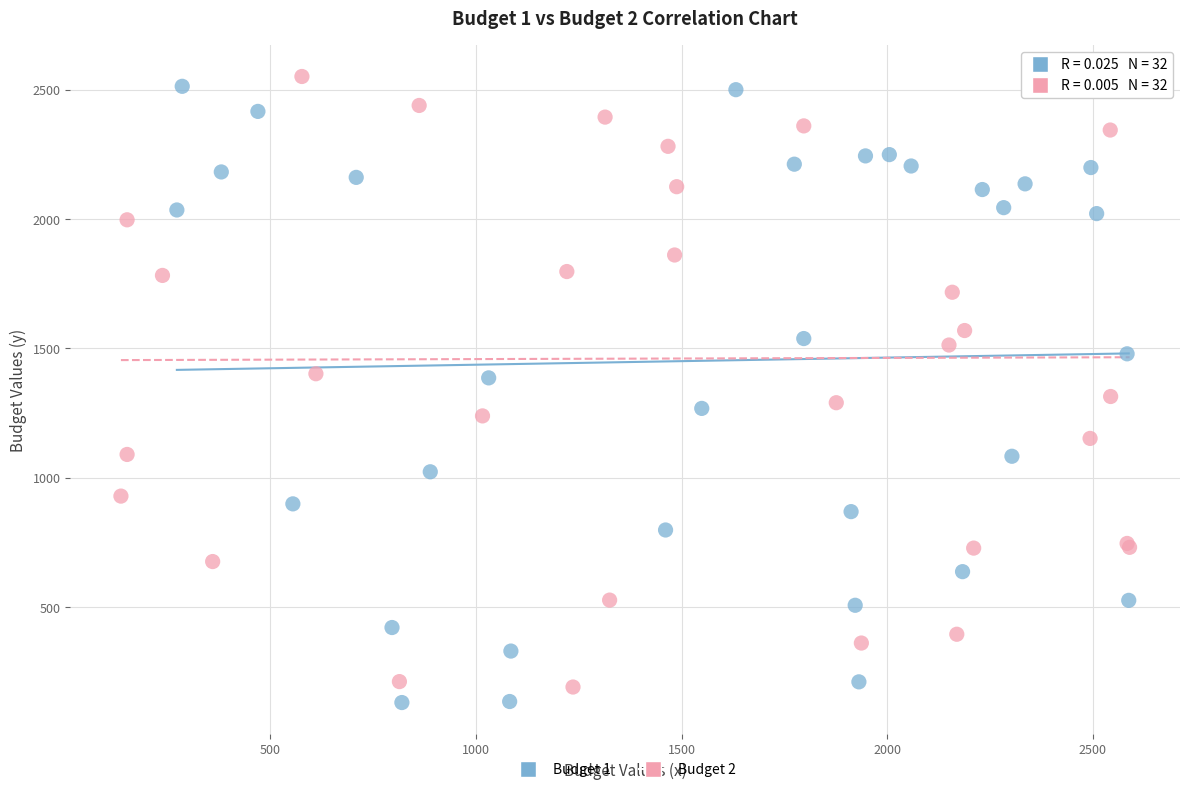

What are all the series names shown in the legend?

Budget 1, Budget 2